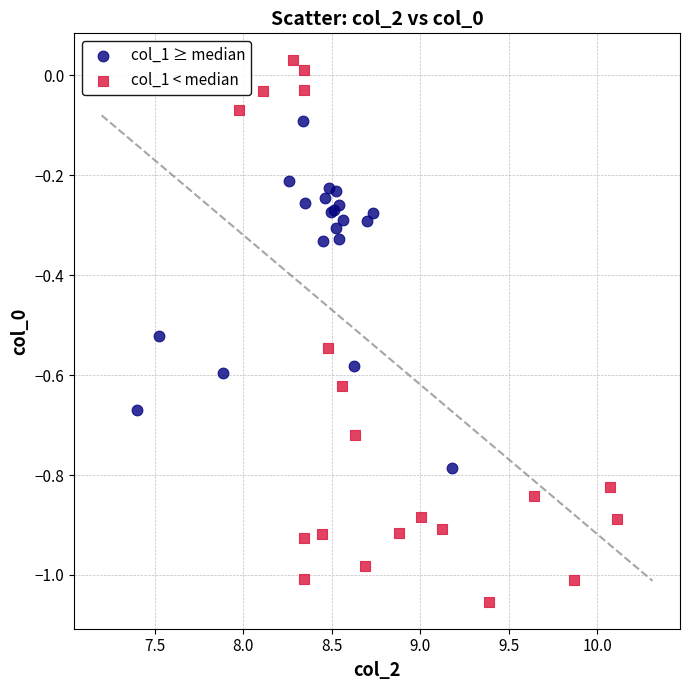

Which series reaches the minimum Y coordinate?

col_1 < median